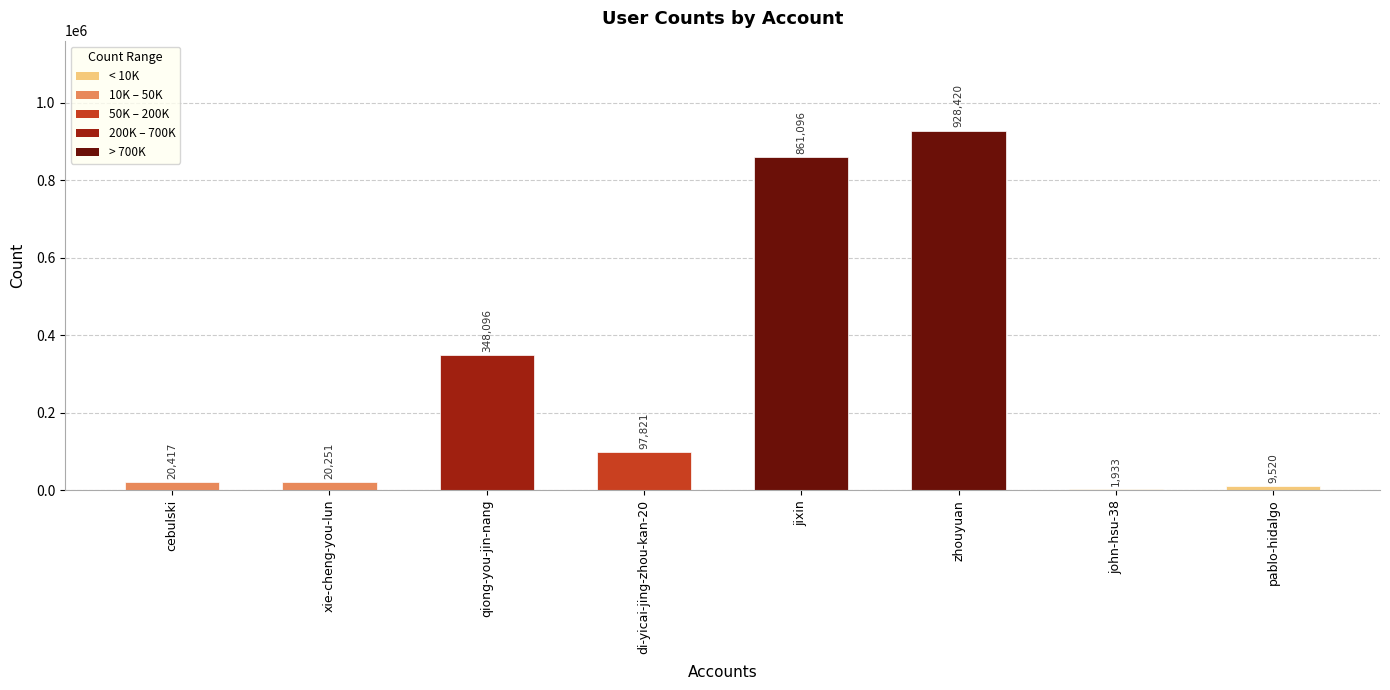

Count the number of data series in this chart.

1